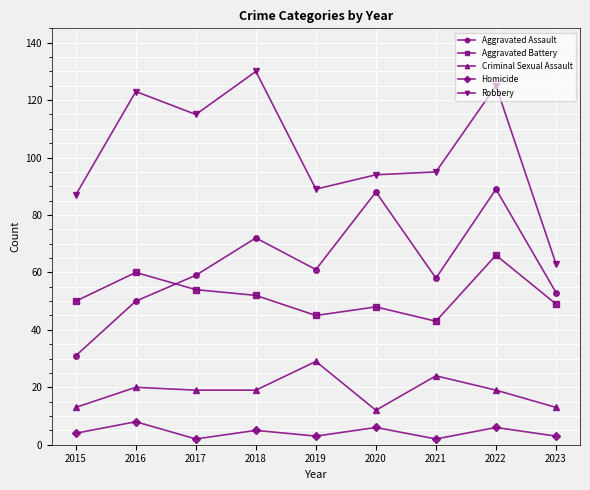

What is the lowest value of the Robbery series?

63